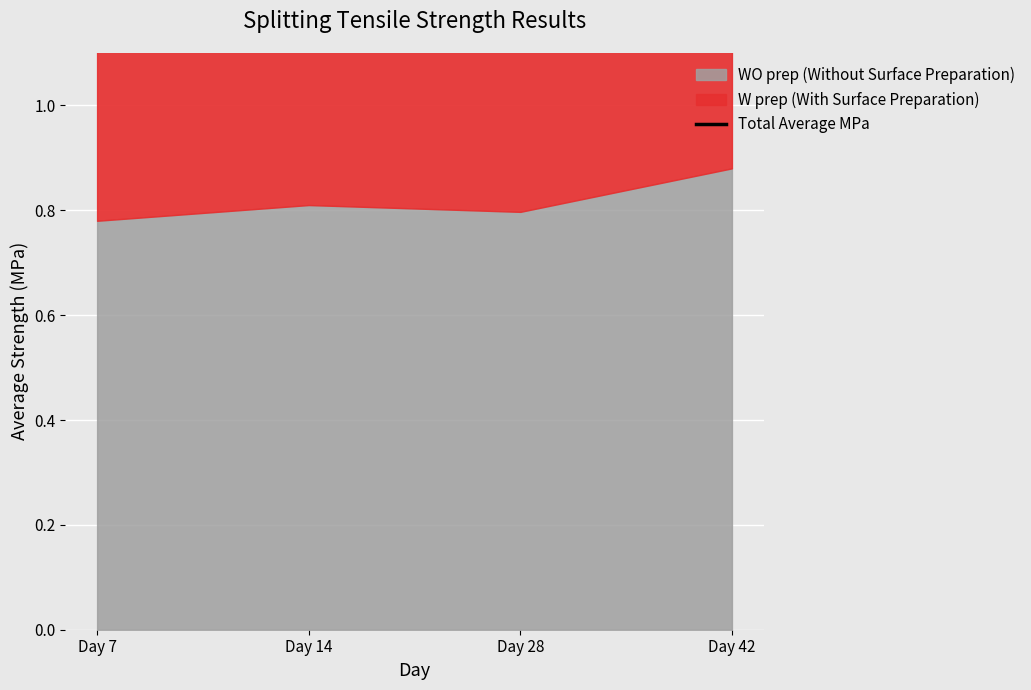

What is the value of the 2nd point from the left?

1.6